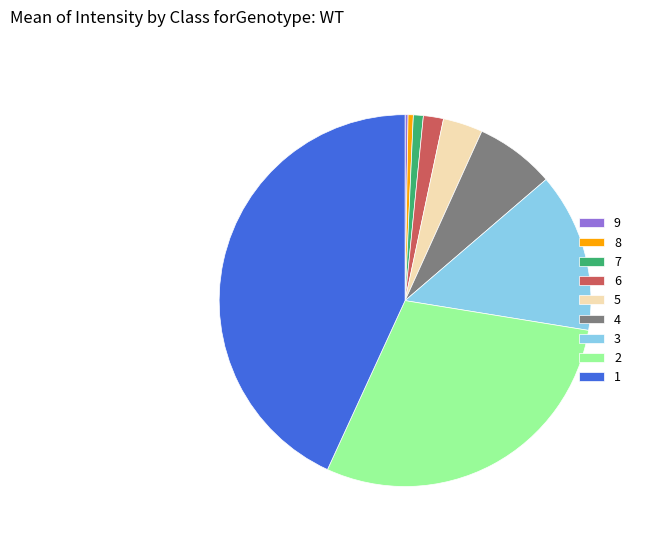

Is there a majority slice in this chart?

No